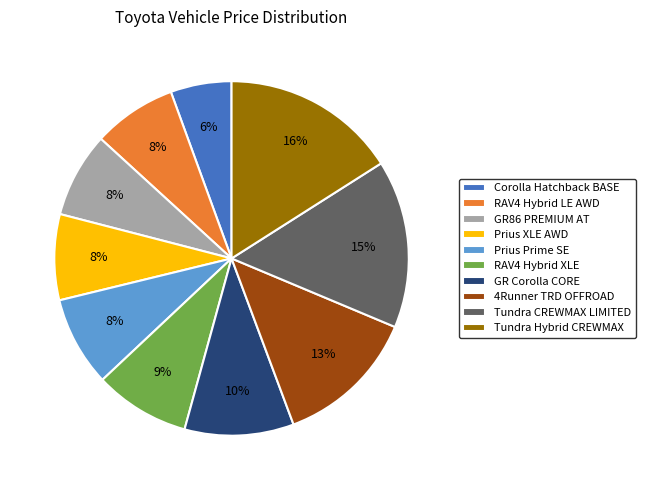

True or false: Prius XLE AWD accounts for 22% of the total.

False